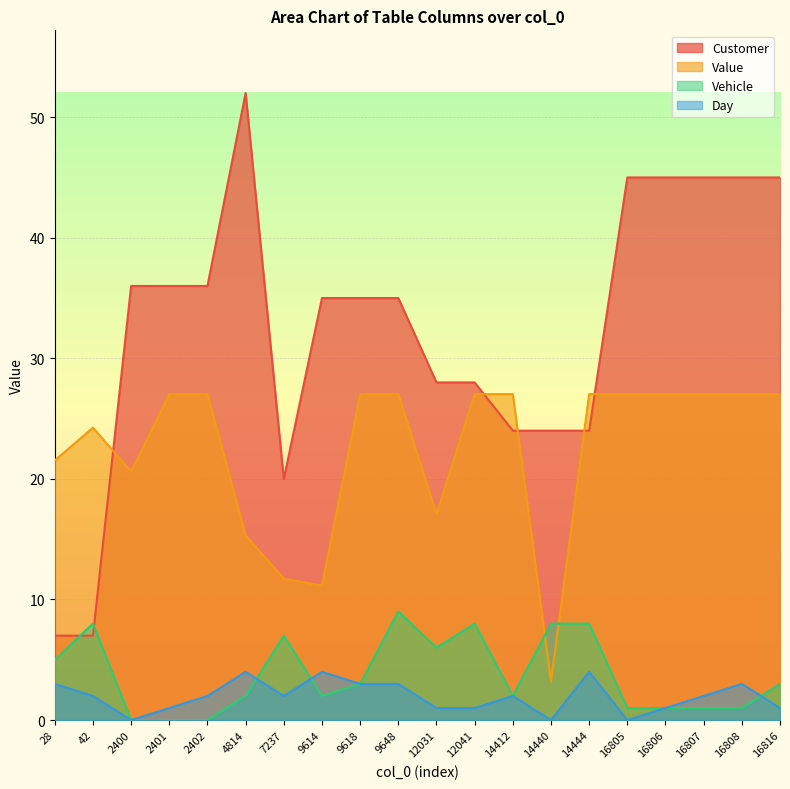

What is the difference between the Vehicle values at 2402 and 9614?

2.0